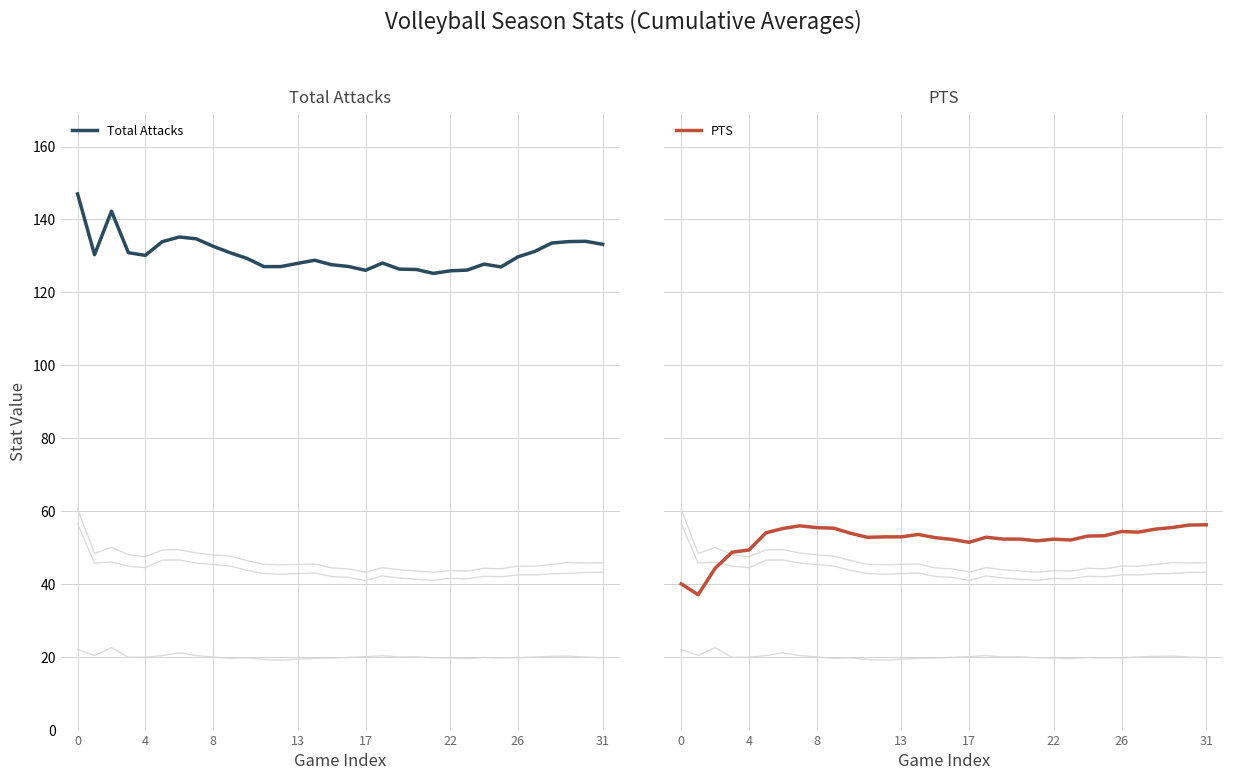

What is the highest value of the Total Attacks series?

147.0